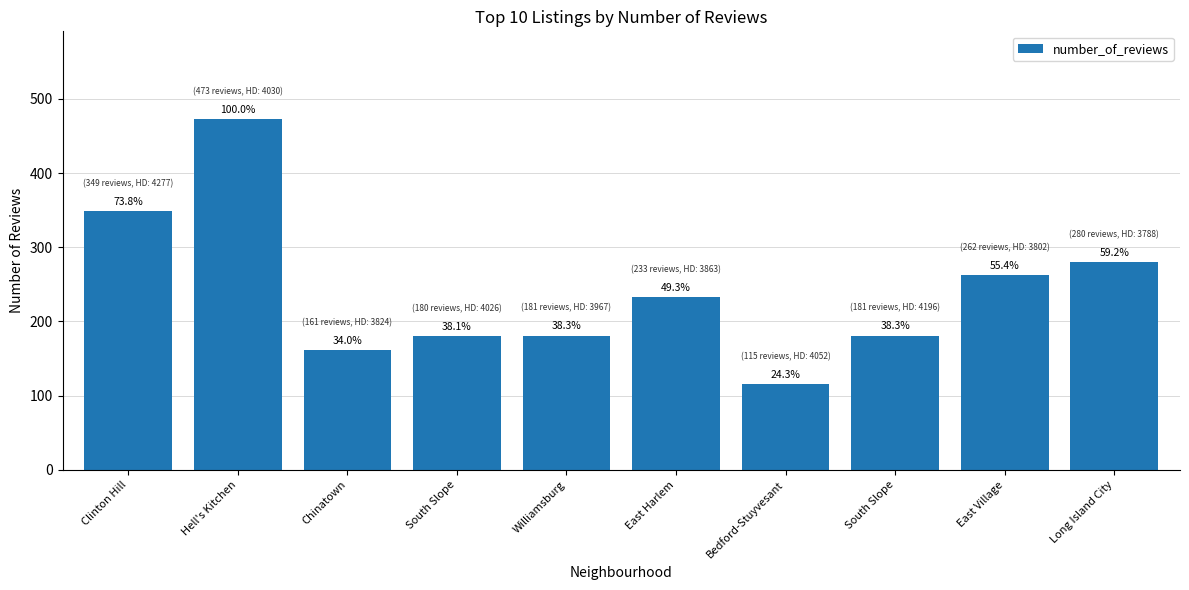

Reading left to right, extract all data points from this chart.

349	473	161	180	181	233	115	181	262	280